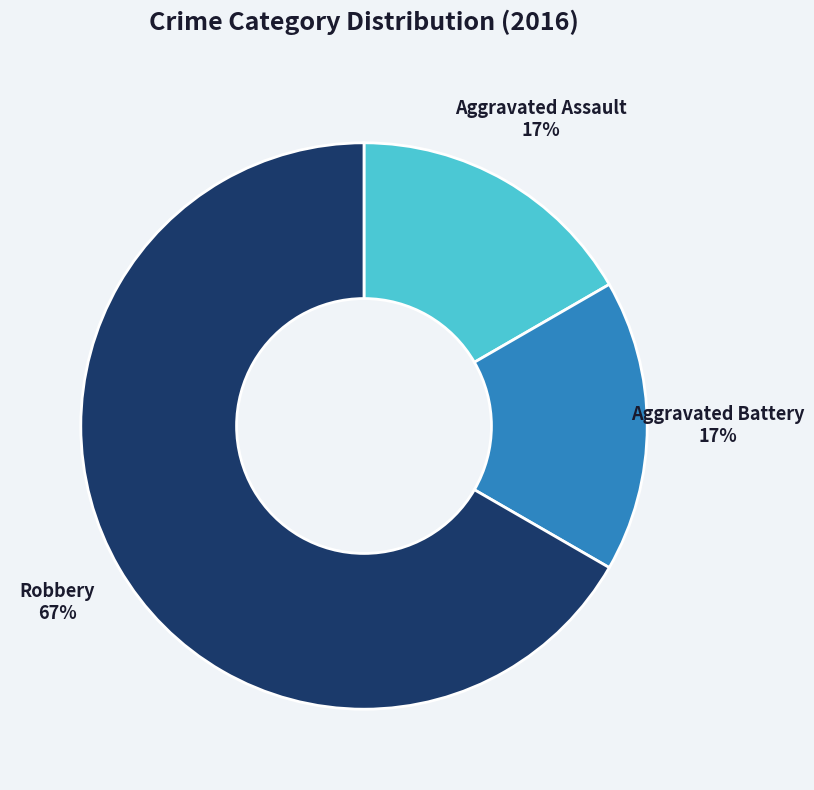

To the nearest percent, what is the difference between the Robbery and Aggravated Battery slice percentages?

50%